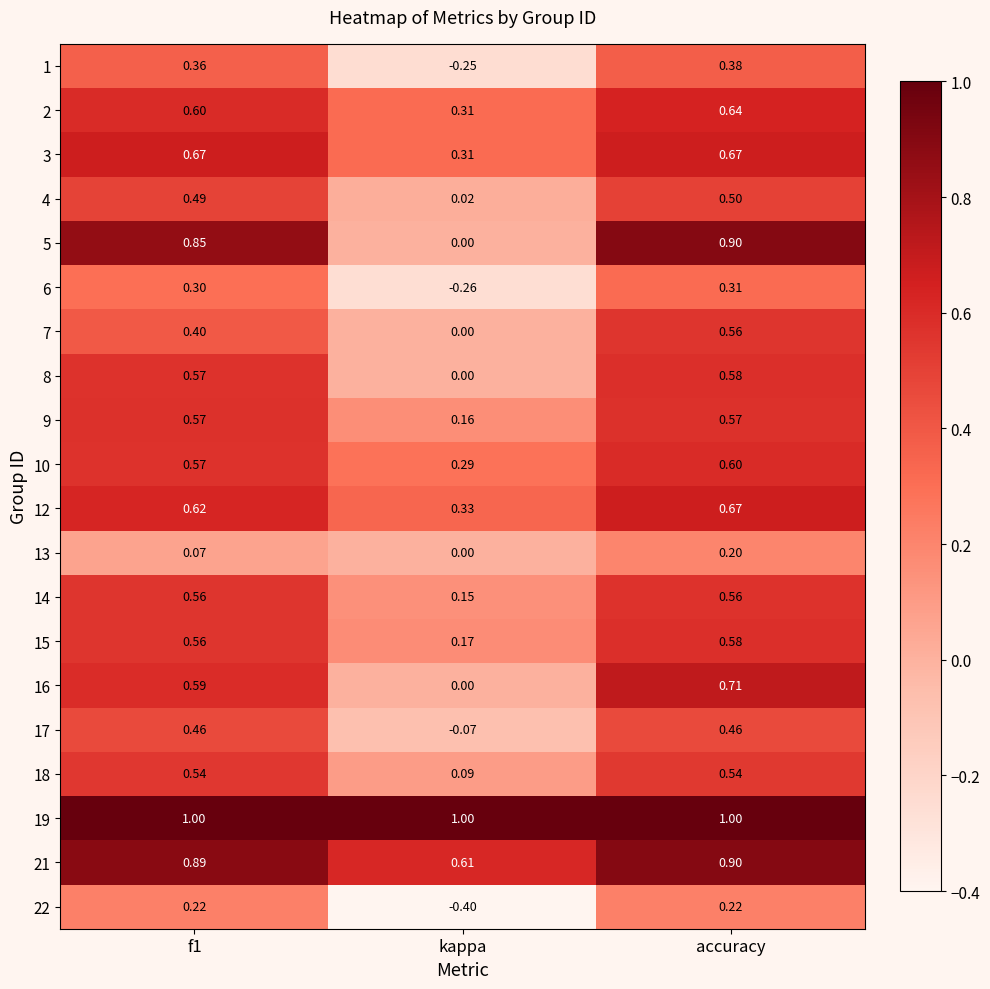

Is the value of 21 at f1 greater than the value of 6 at f1?

Yes